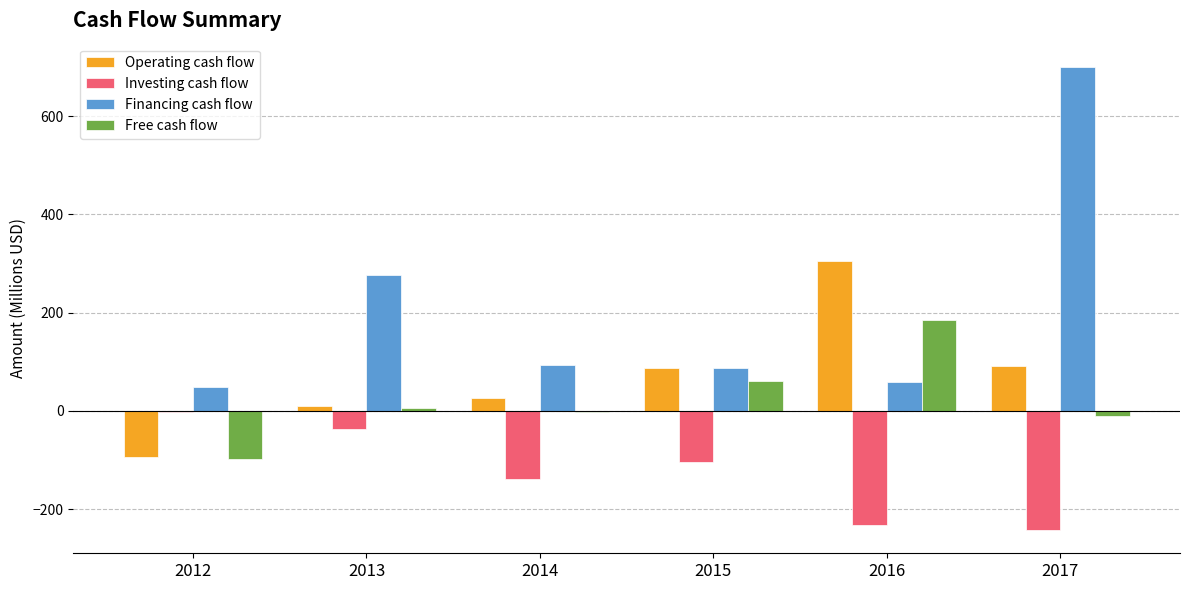

Which series has the largest range (max minus min)?

Financing cash flow